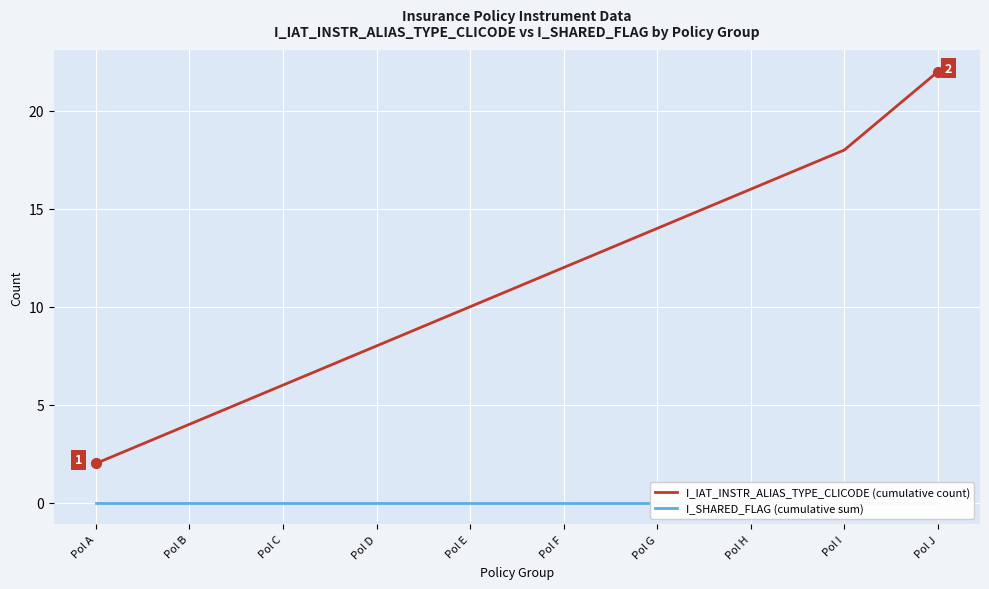

Which series has the largest total across all categories?

I_IAT_INSTR_ALIAS_TYPE_CLICODE (cumulative count)